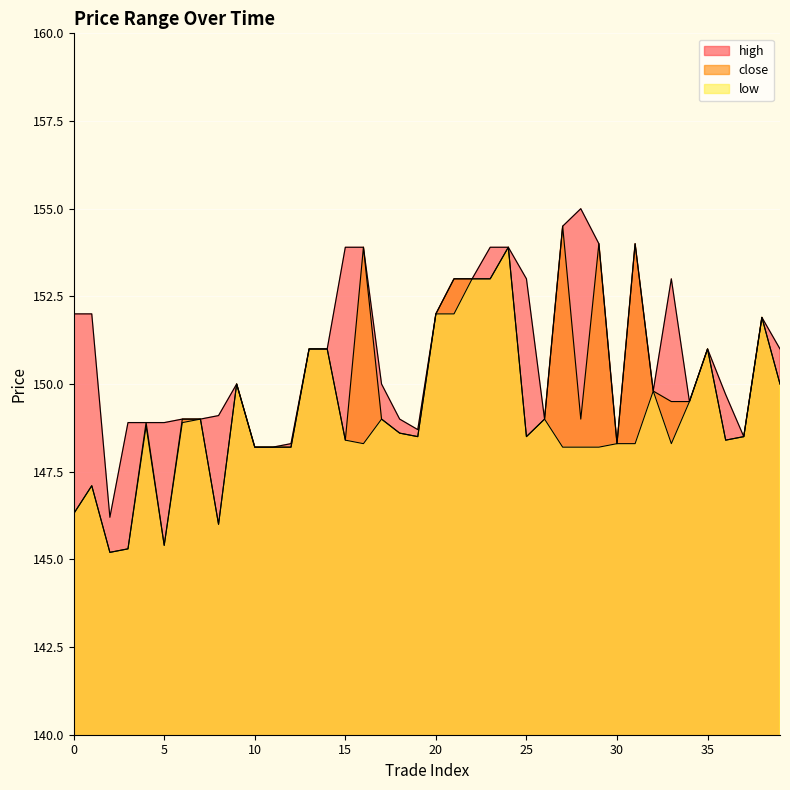

What is the value of the high point at the 20th from the left?

148.7